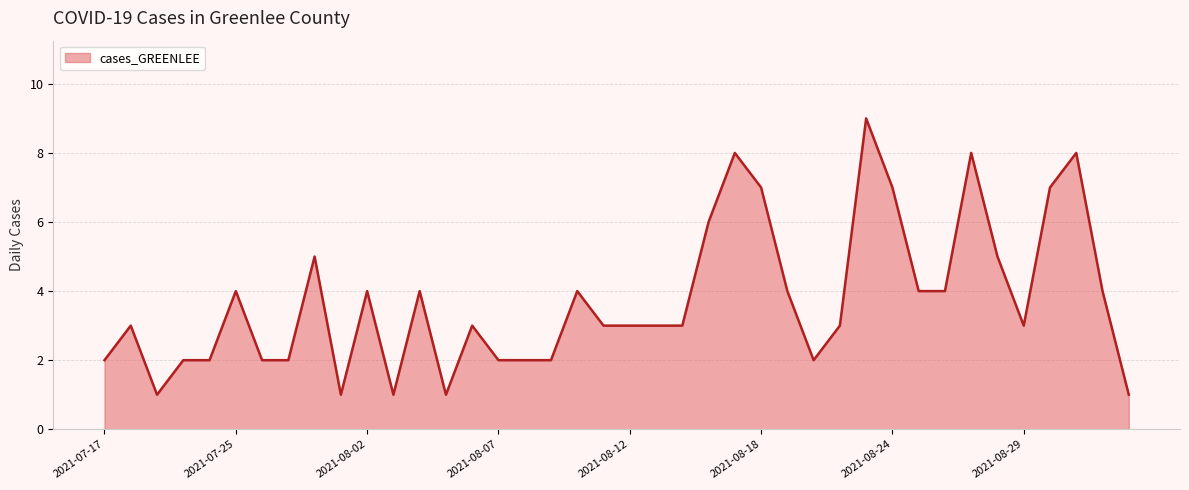

True or false: the data has more than 1 interior local peaks.

True